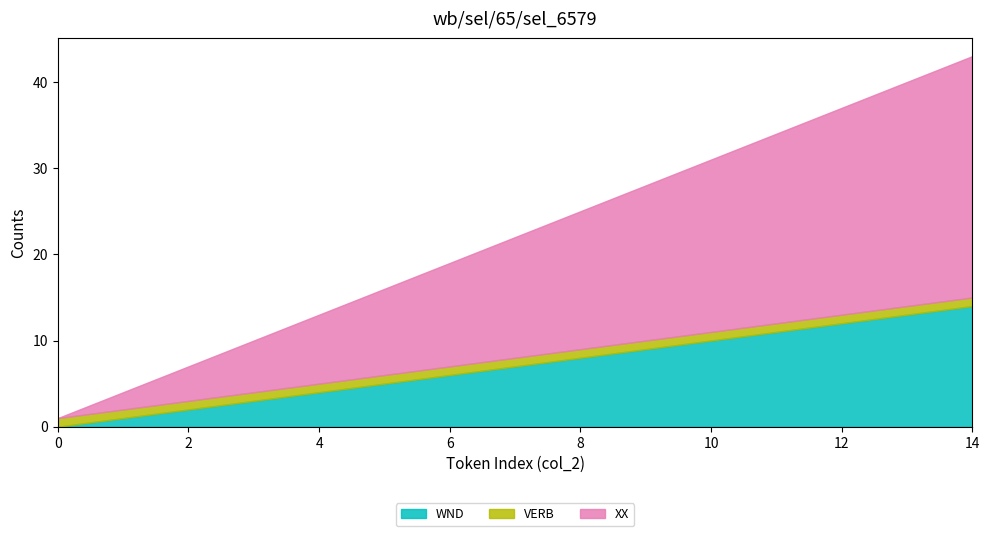

Which series has the largest total across all categories?

XX